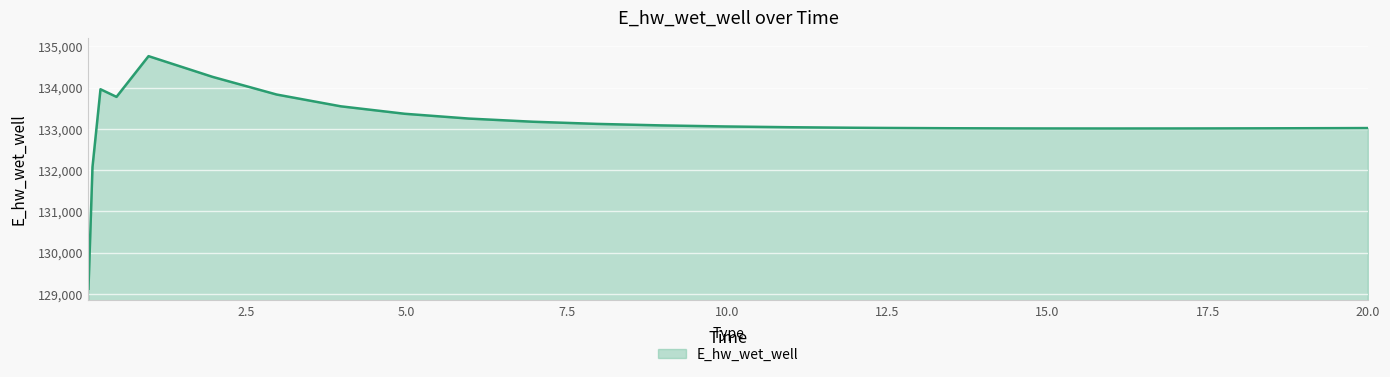

What is the greatest value displayed?

134761.1